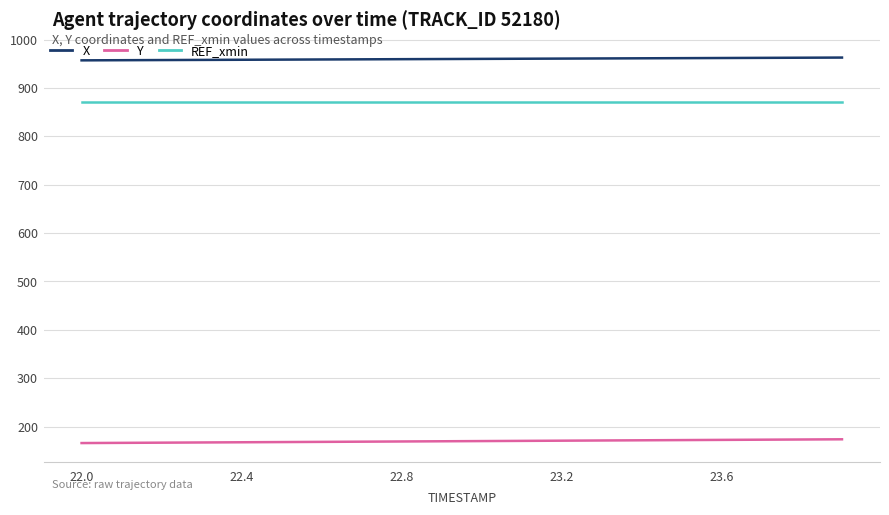

What is the greatest value displayed?

962.7